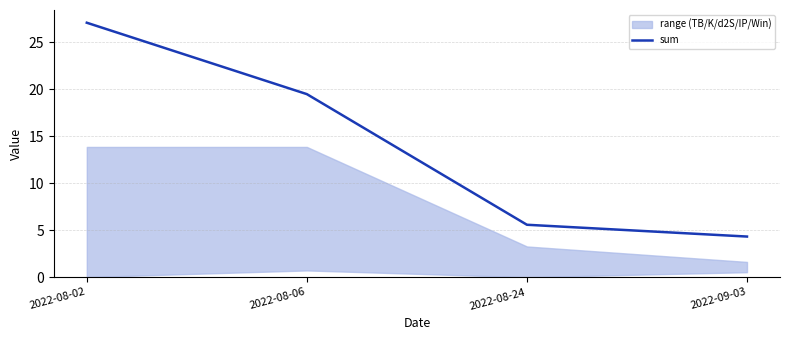

What is the change in value from 2022-08-02 to 2022-09-03?

-22.8